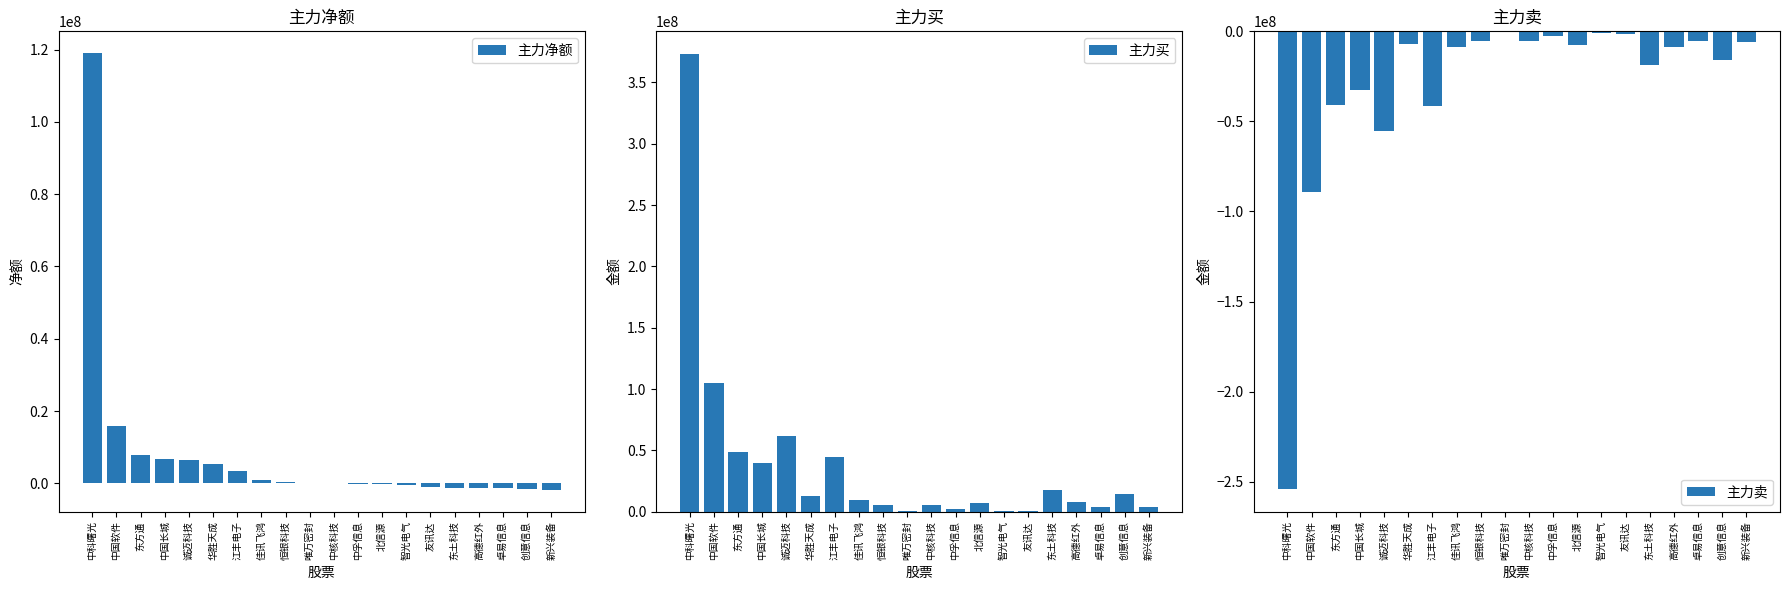

At how many categories does at least one series exceed 372810551?

1